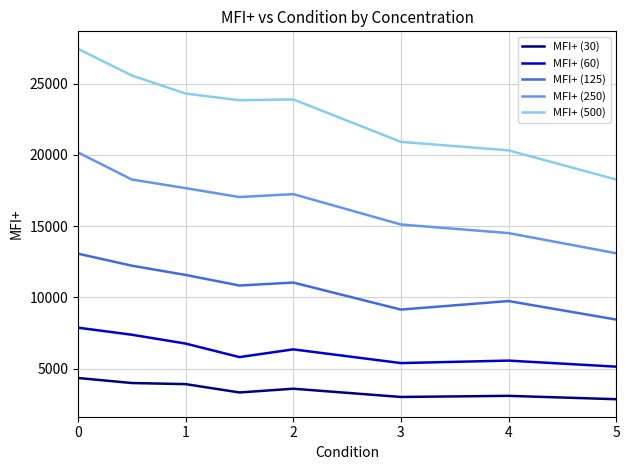

Does the chart display data point markers on the line(s)?

No